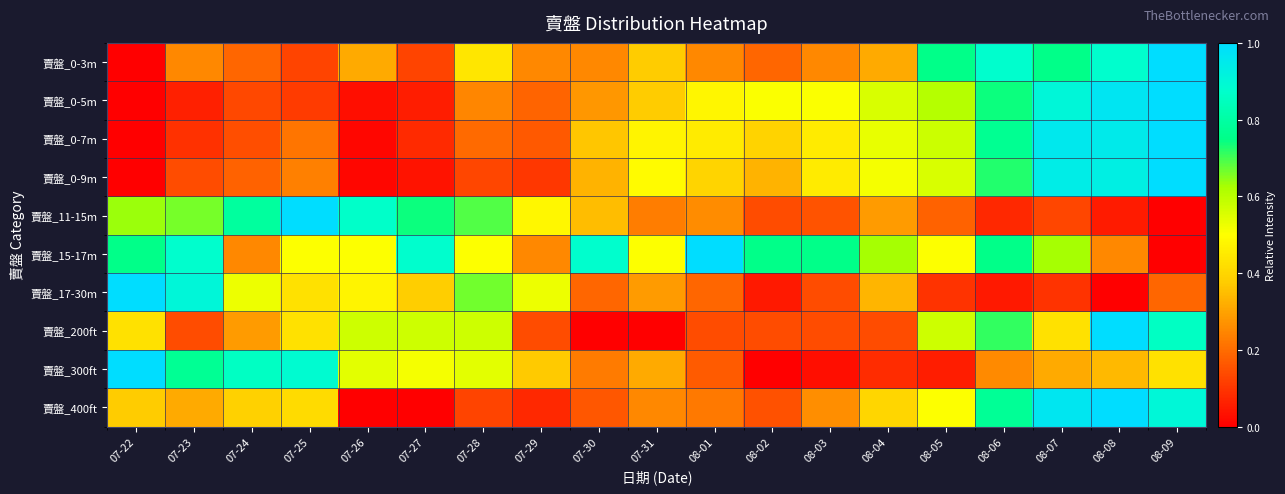

What is the total value across all series at 08-03?

3.1